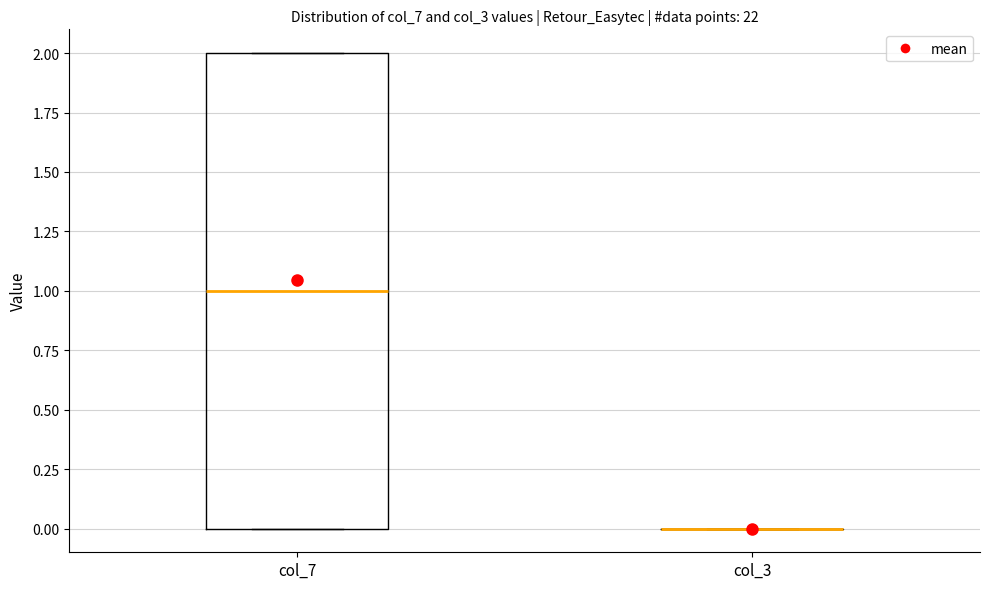

Comparing the boxes themselves (not the whiskers), which one is the tallest?

col_7